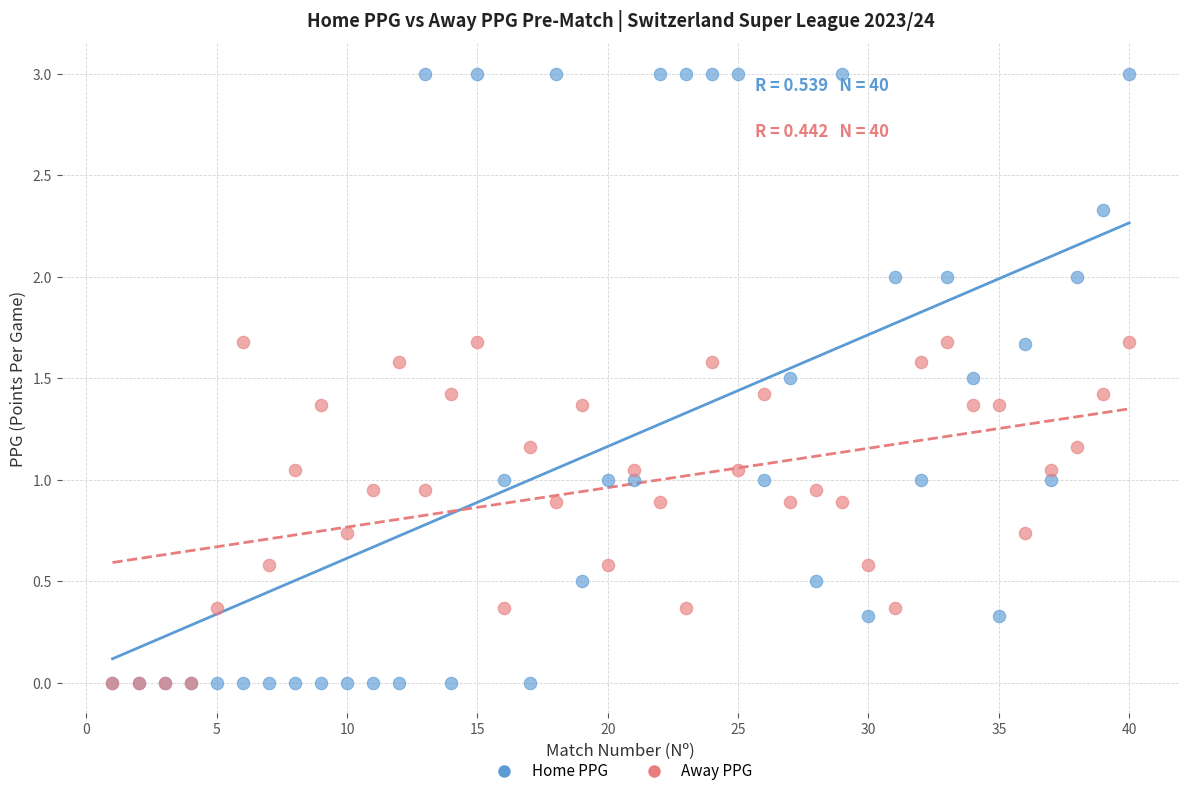

What are all the series names shown in the legend?

Home PPG, Away PPG